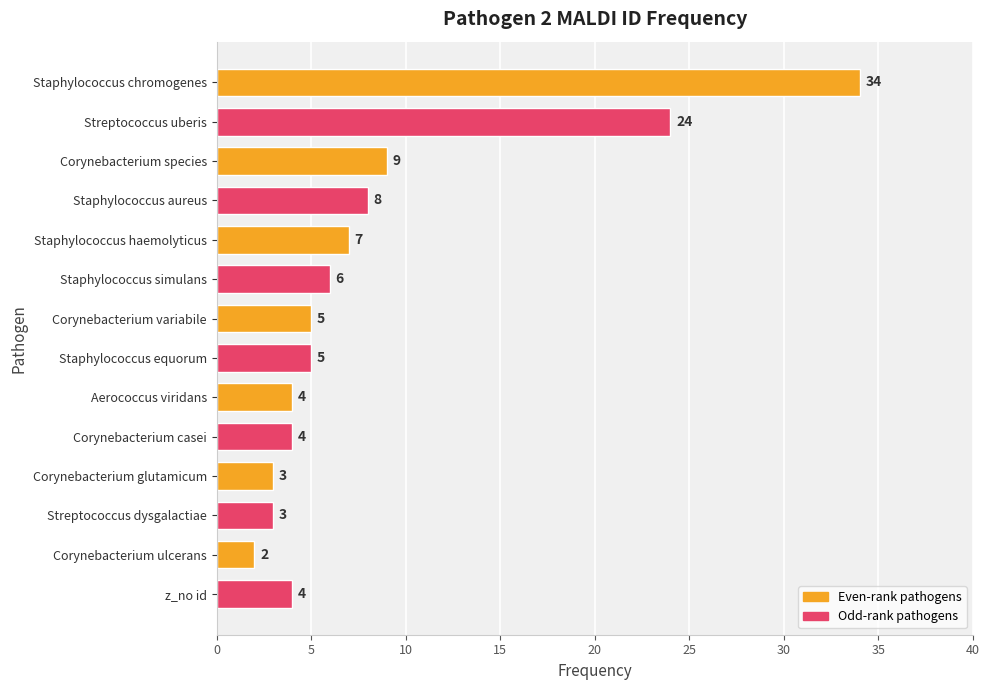

Read the value at Staphylococcus haemolyticus.

7